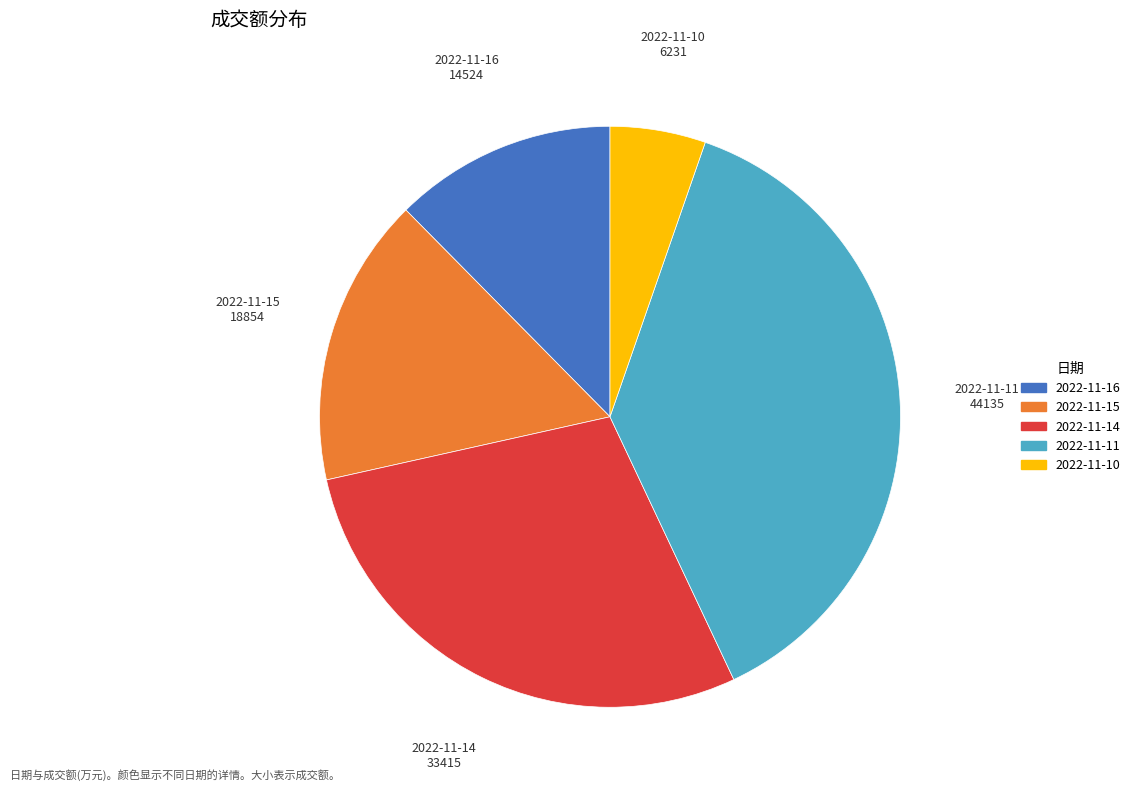

The 2022-11-10 slice represents 5% of the pie. True or false?

True